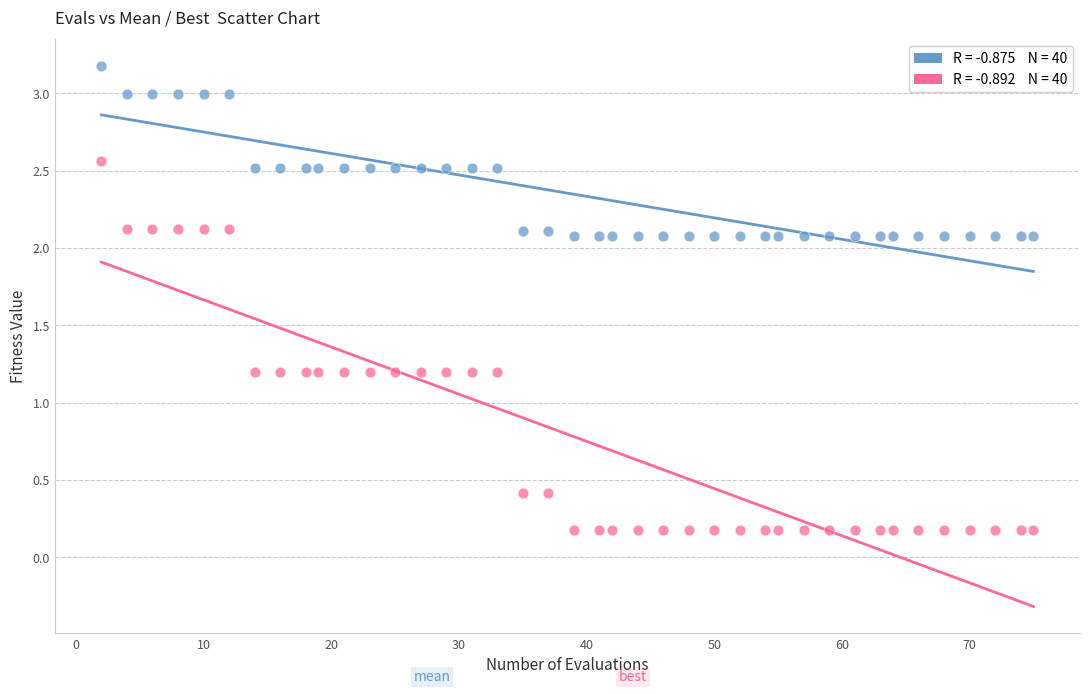

Across all data points, what is the range of Y values (max minus min)?

3.0